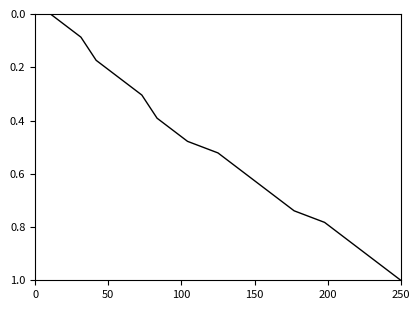

How many lines are shown in the chart?

1